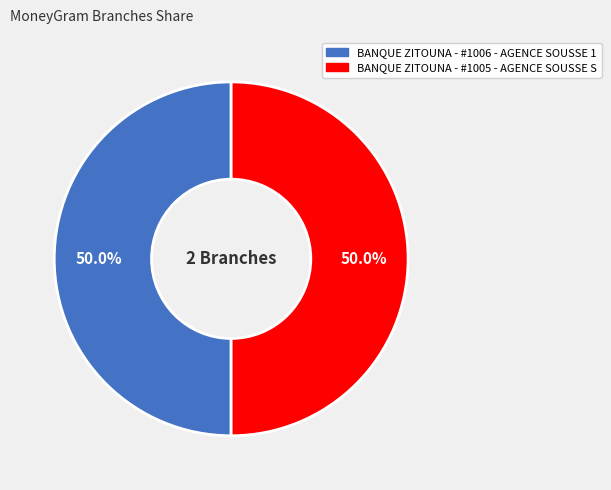

What is the ratio of the value at BANQUE ZITOUNA - #1006 - AGENCE SOUSSE 1 to the value at BANQUE ZITOUNA - #1005 - AGENCE SOUSSE S?

1.0